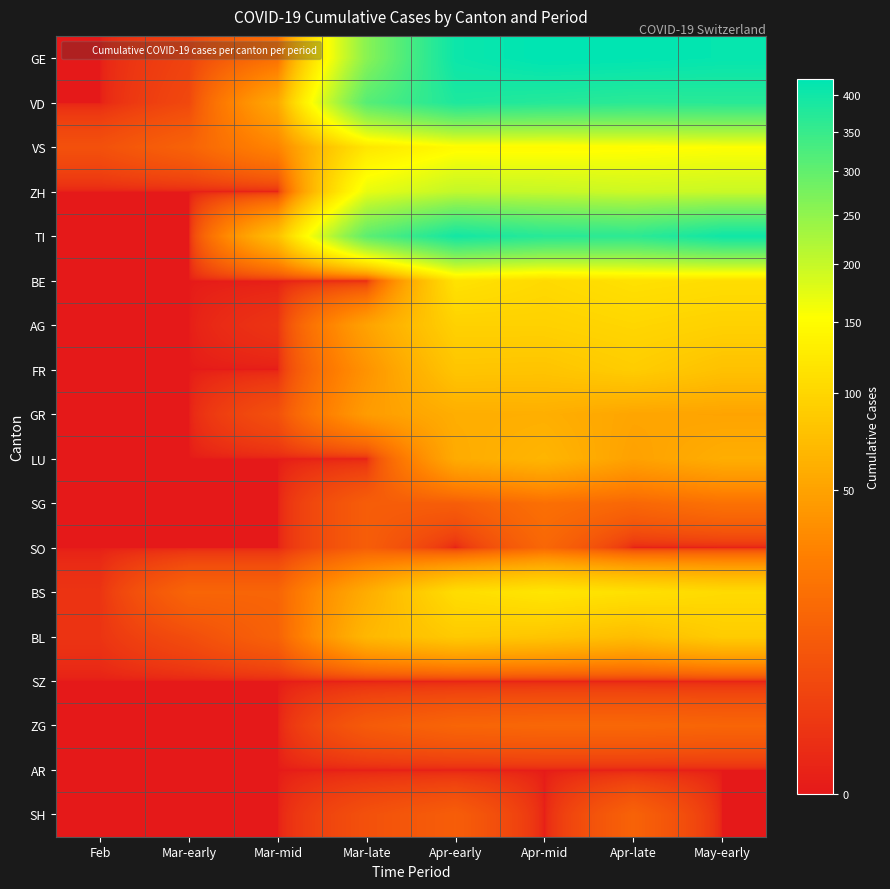

List the series in order of their peak value, lowest first.

SZ, AR, SH, SO, ZG, SG, GR, LU, BL, FR, AG, BE, BS, VS, ZH, VD, TI, GE